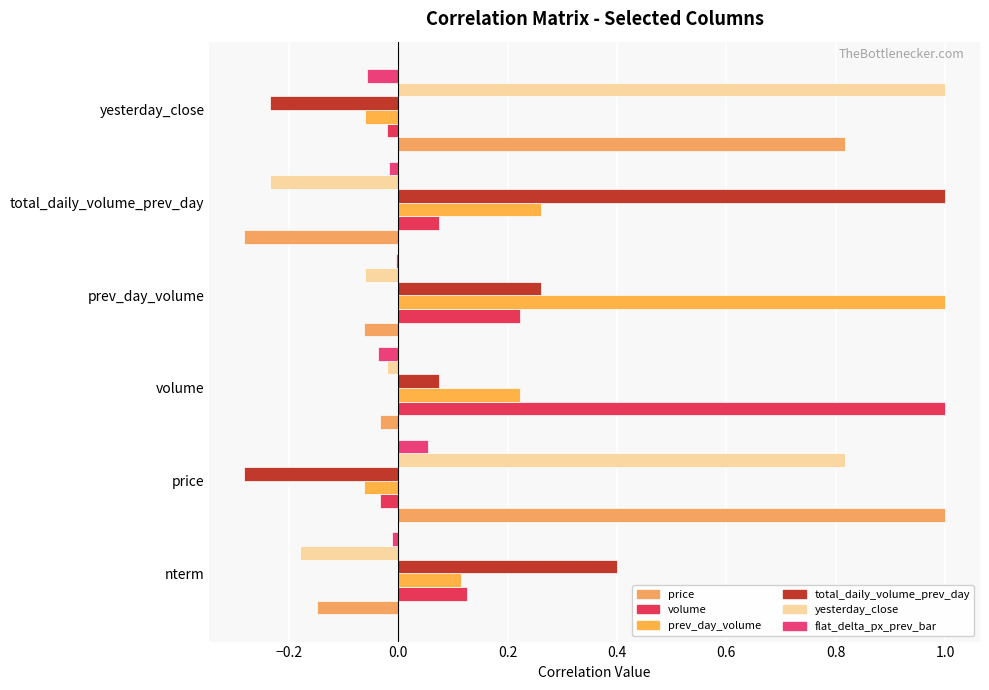

What is the sum of all flat_delta_px_prev_bar values?

-0.1